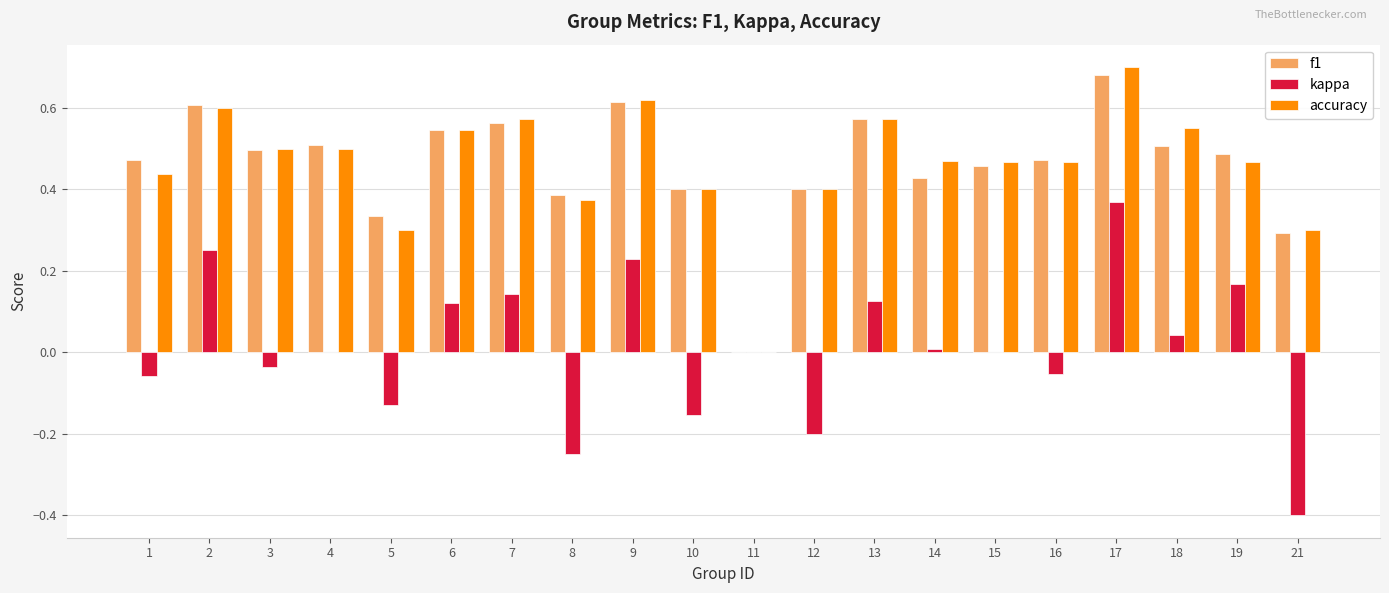

What is the sum of all accuracy values?

9.2